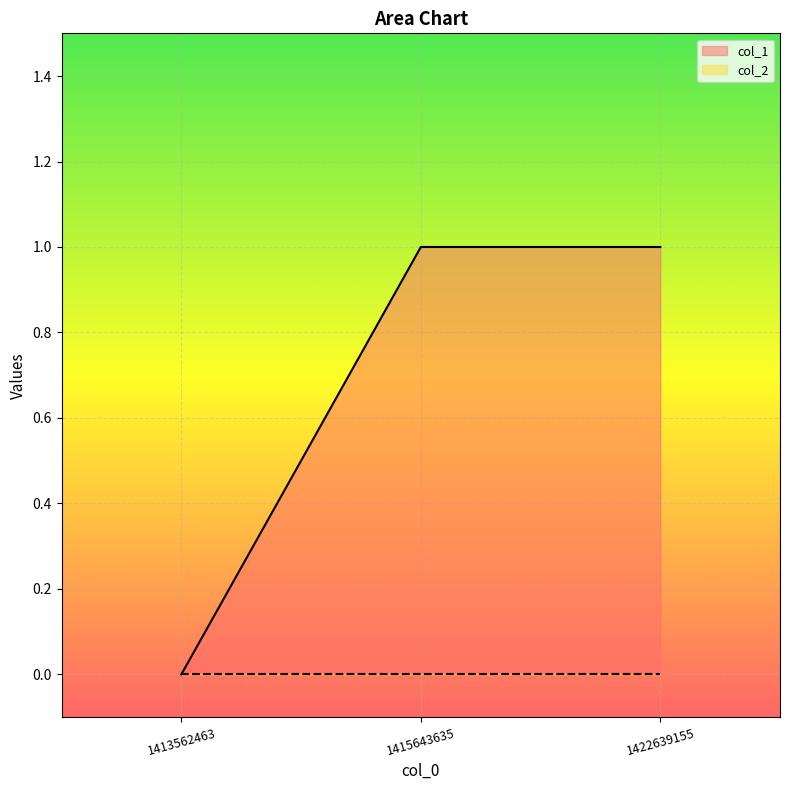

Approximately how many times larger is the value at 1415643635 compared to 1422639155?

1.0